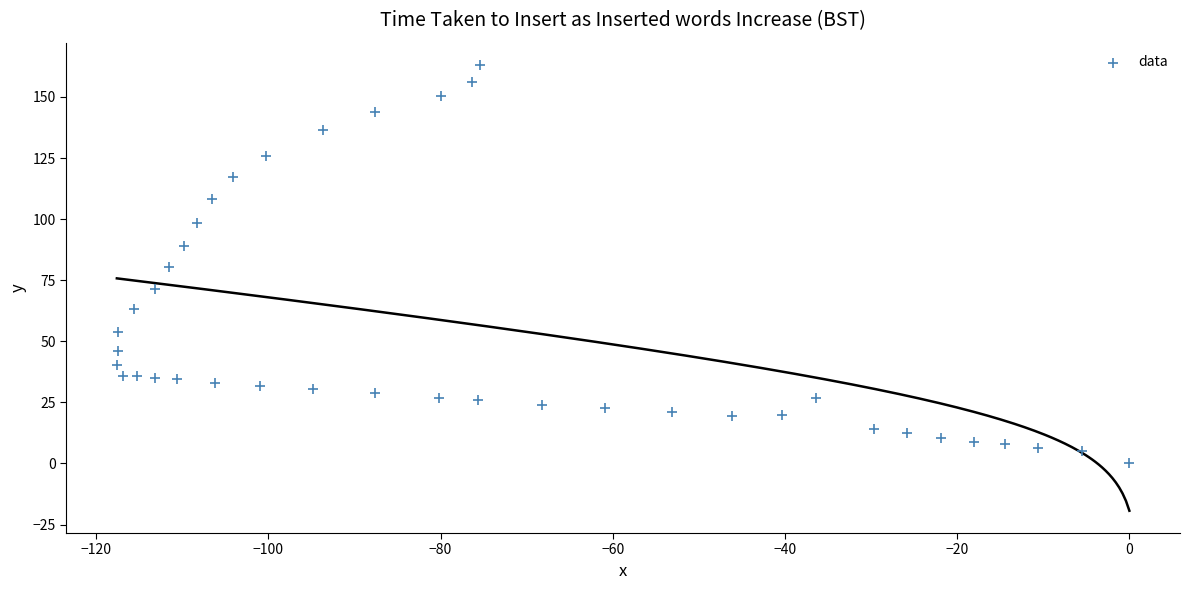

What is the range of X values (max minus min)?

117.6